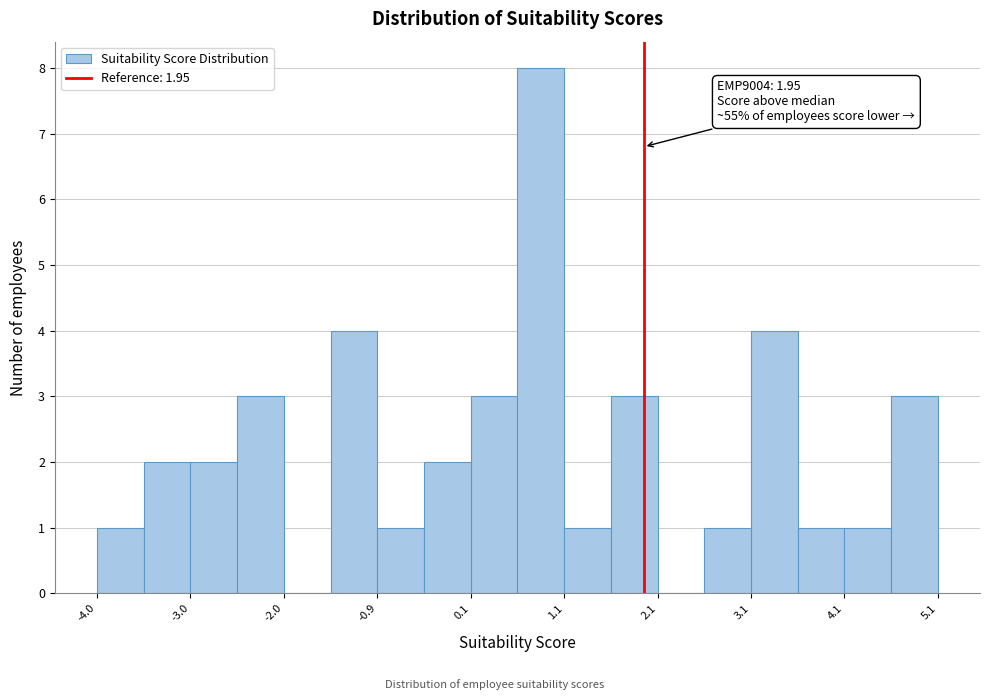

Read against the x-axis, roughly where is the centre of the tallest bar?

0.8